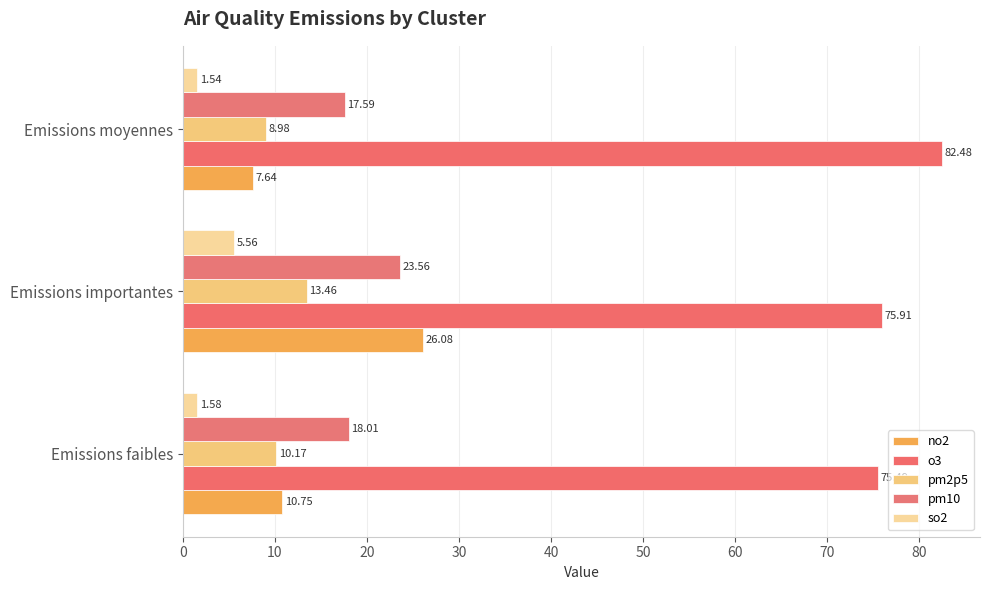

Reading left to right, extract all data points from this chart.

no2: 10.8	26.1	7.6
o3: 75.5	75.9	82.5
pm2p5: 10.2	13.5	9.0
pm10: 18.0	23.6	17.6
so2: 1.6	5.6	1.5